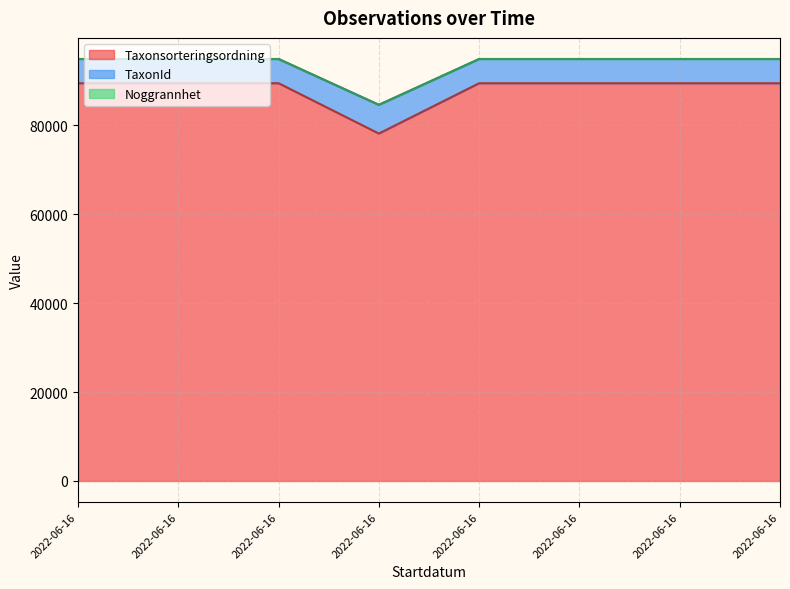

What is the spread (max minus min) of values at 2022-06-16?

5442